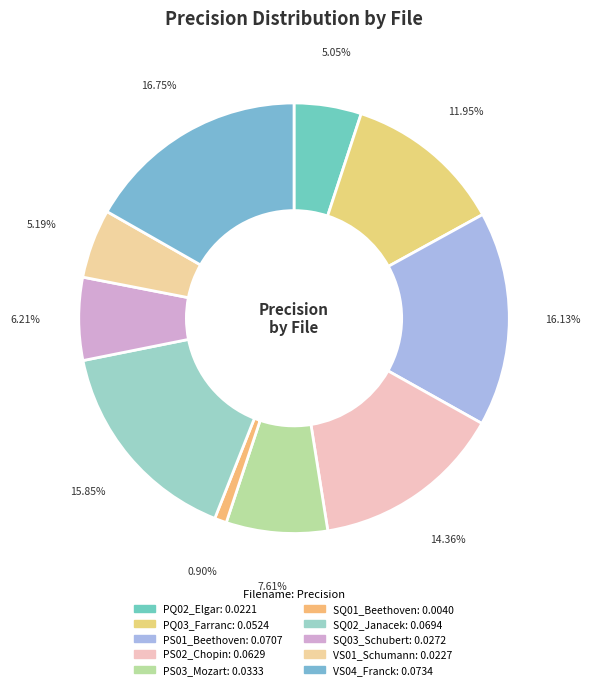

How many segments does this pie chart have?

10